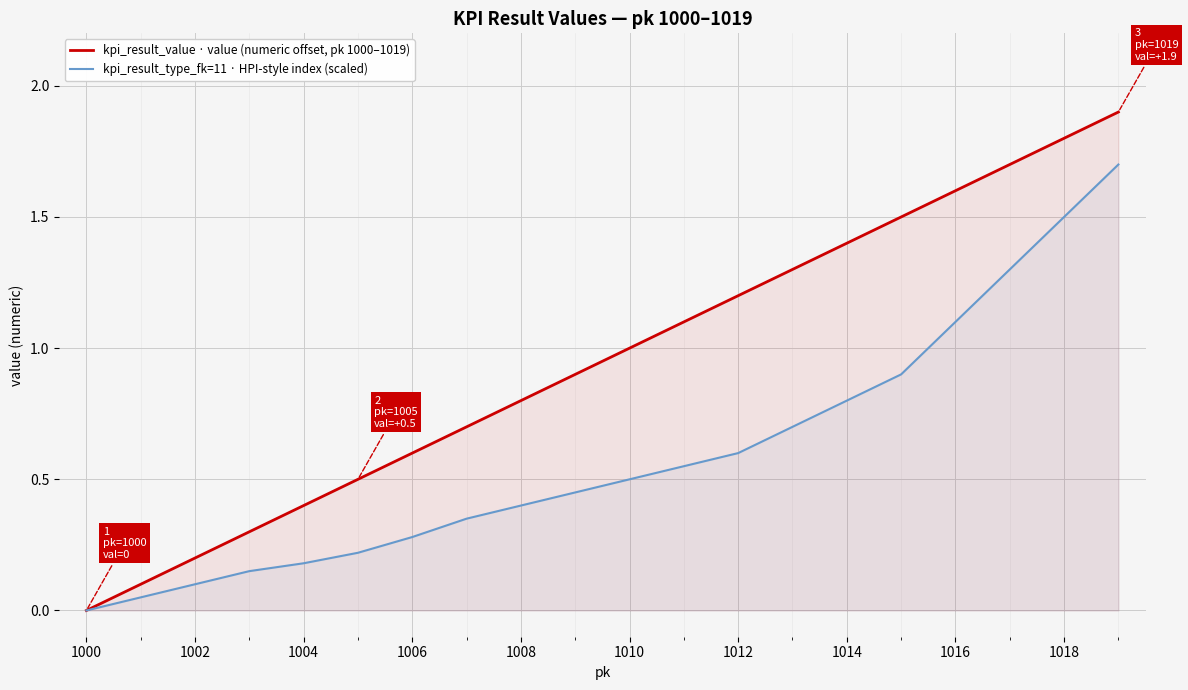

True or false: kpi_result_type_fk=11 · HPI-style index (scaled) and kpi_result_value · value (numeric offset, pk 1000–1019) cross at least once.

False